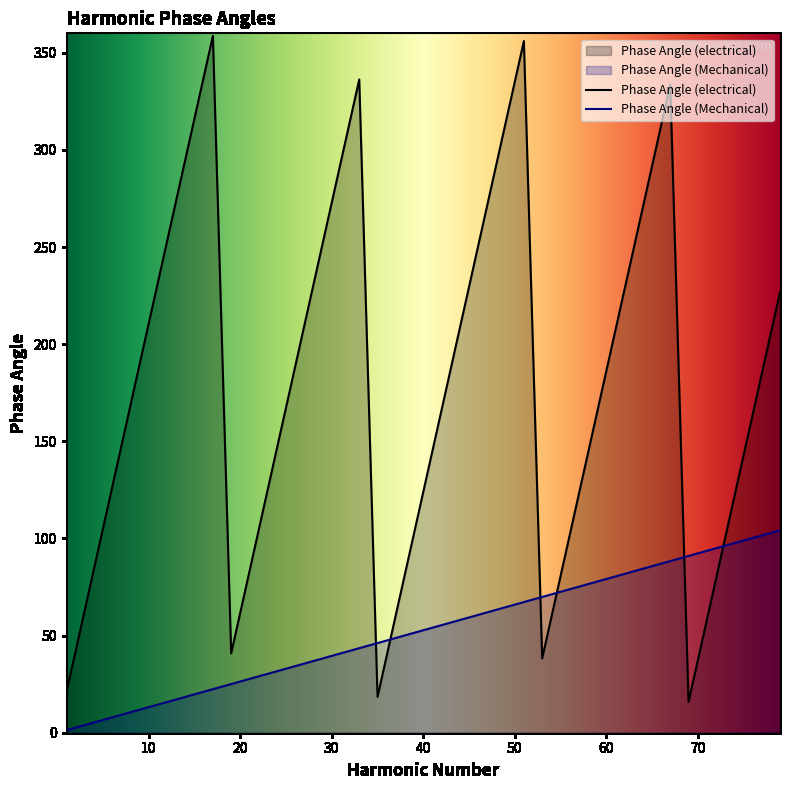

What is the approximate value of Phase Angle (Mechanical) at 13?

17.1